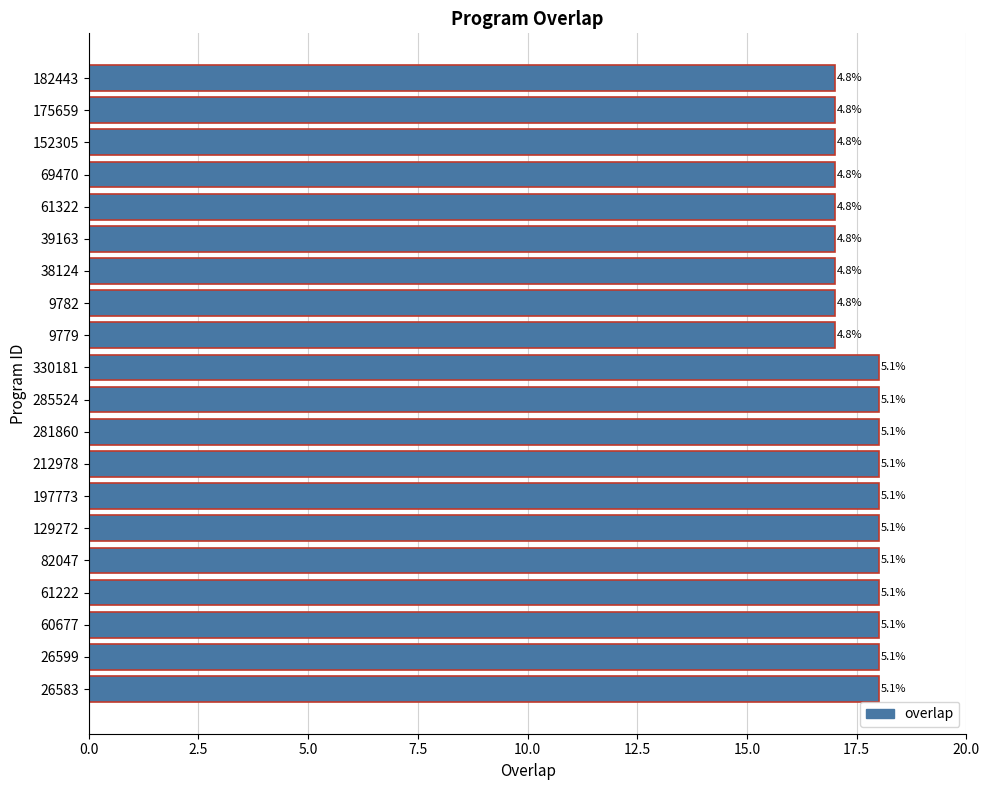

Does the chart contain stacked bars?

No